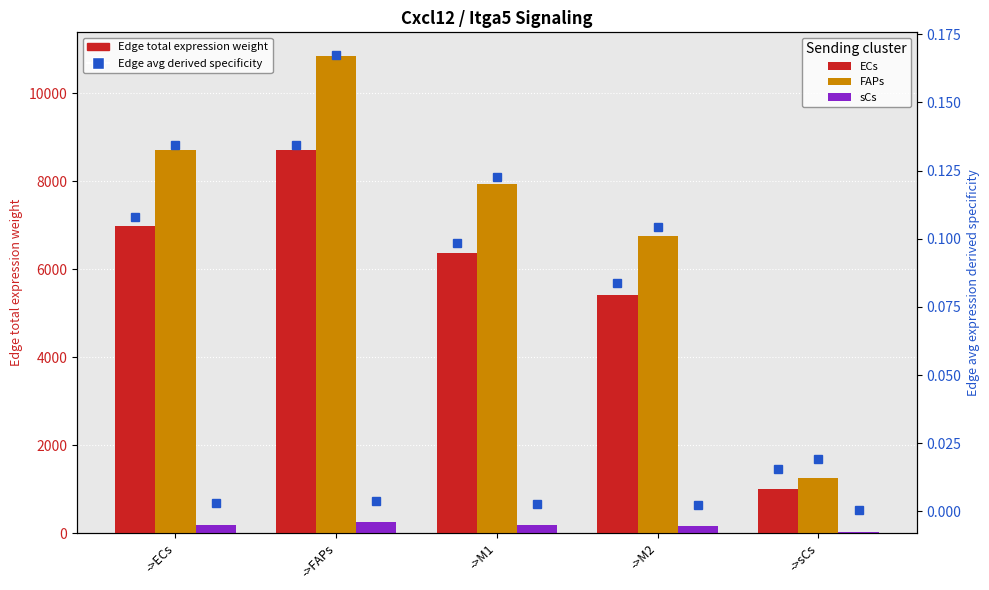

Which series has the largest total across all categories?

FAPs